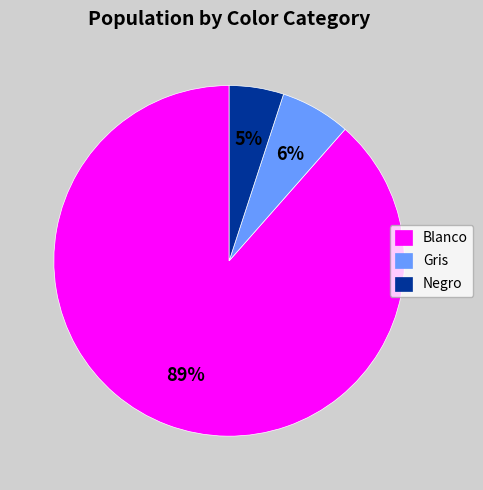

What is the largest slice in the pie chart?

Blanco